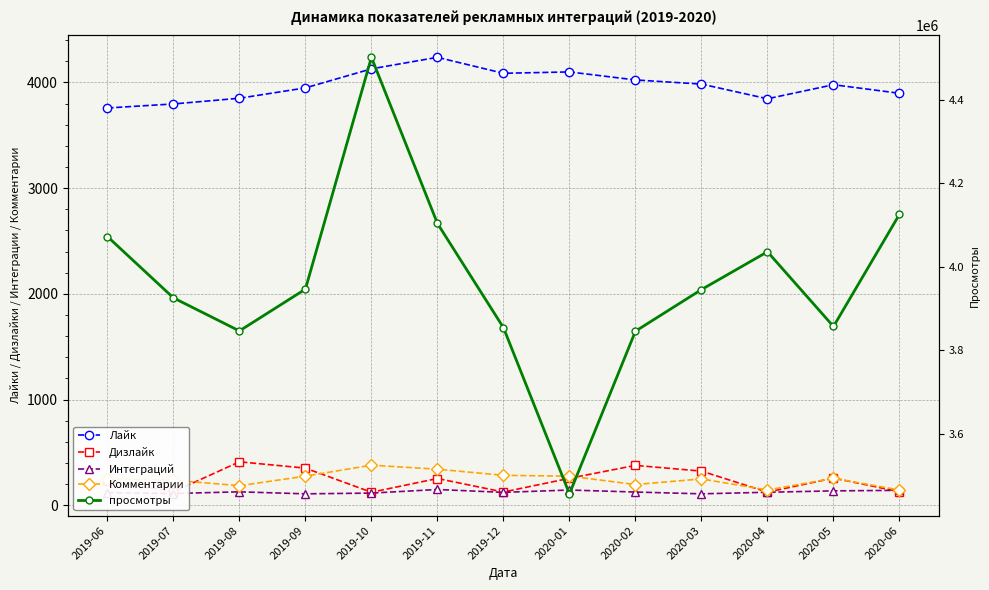

Where is the first local minimum for Интеграций?

2019-07